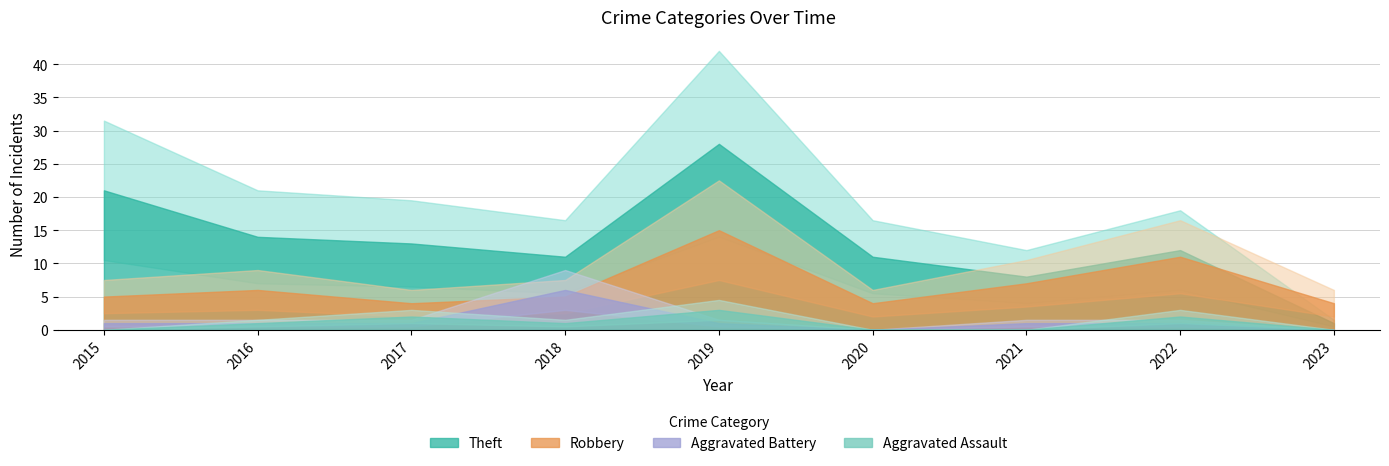

True or false: Aggravated Assault and Theft intersect in this chart.

False